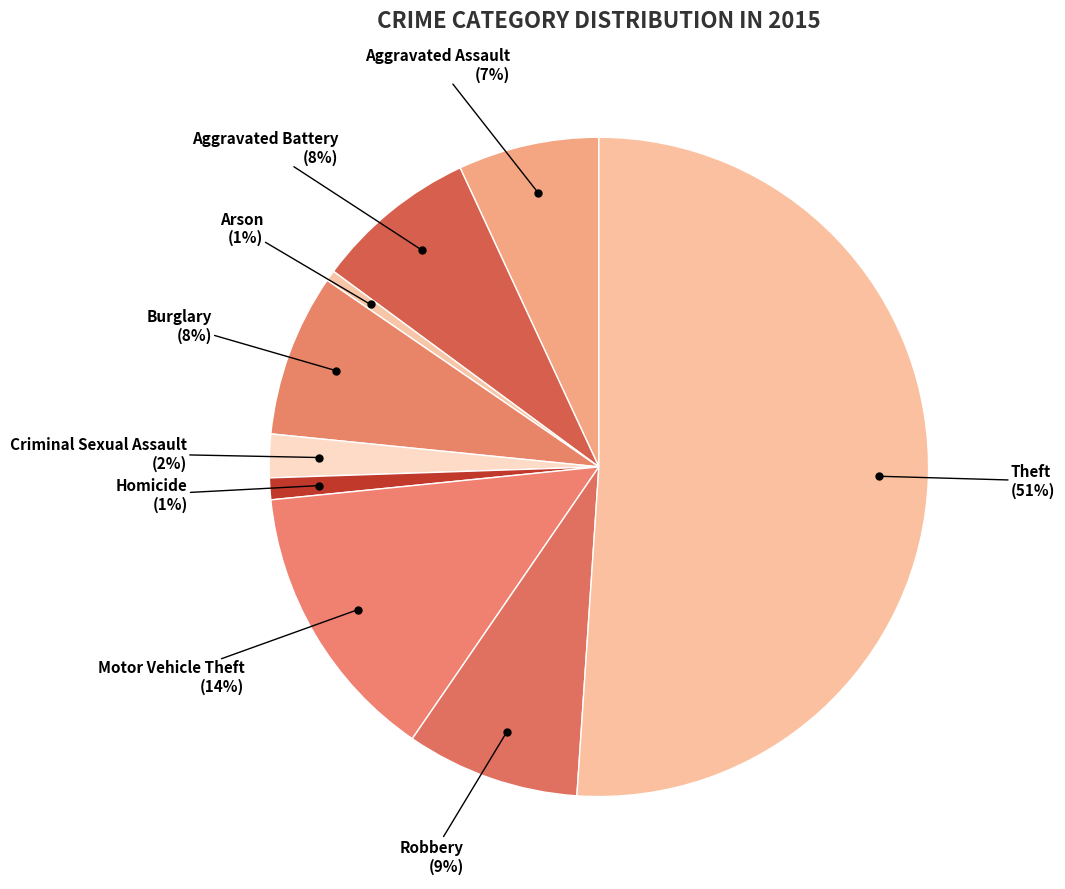

What is the largest slice in the pie chart?

Theft